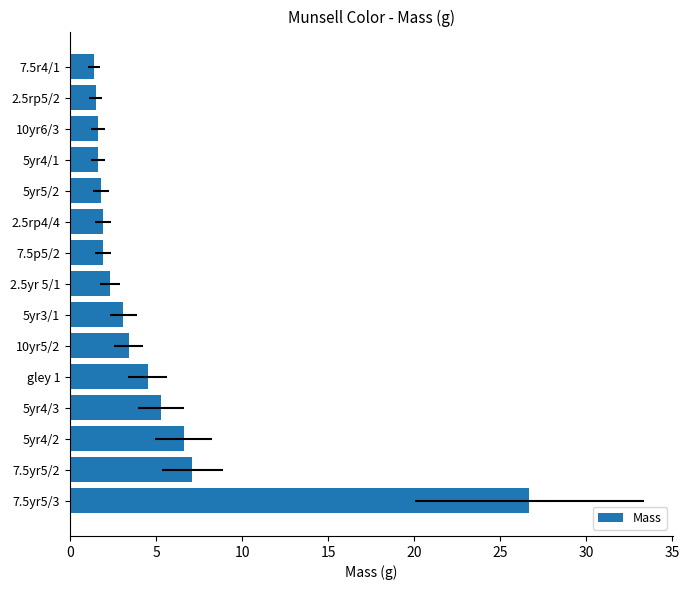

How many data points are less than 2?

7